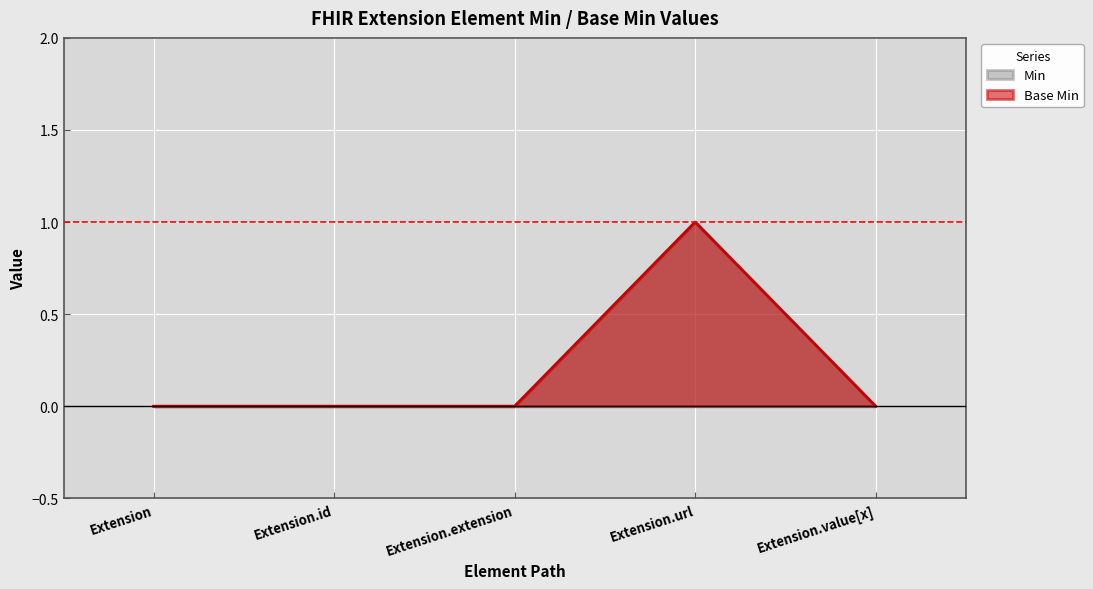

At which category is the sum across all series the highest?

Extension.url